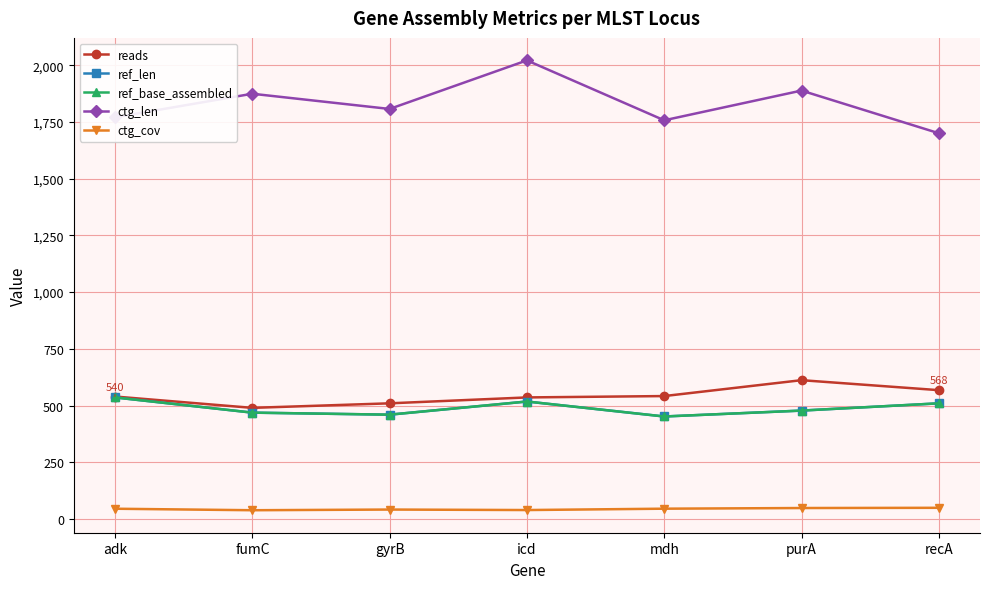

What is the value of the ref_base_assembled point at the 1st from the left?

536.0